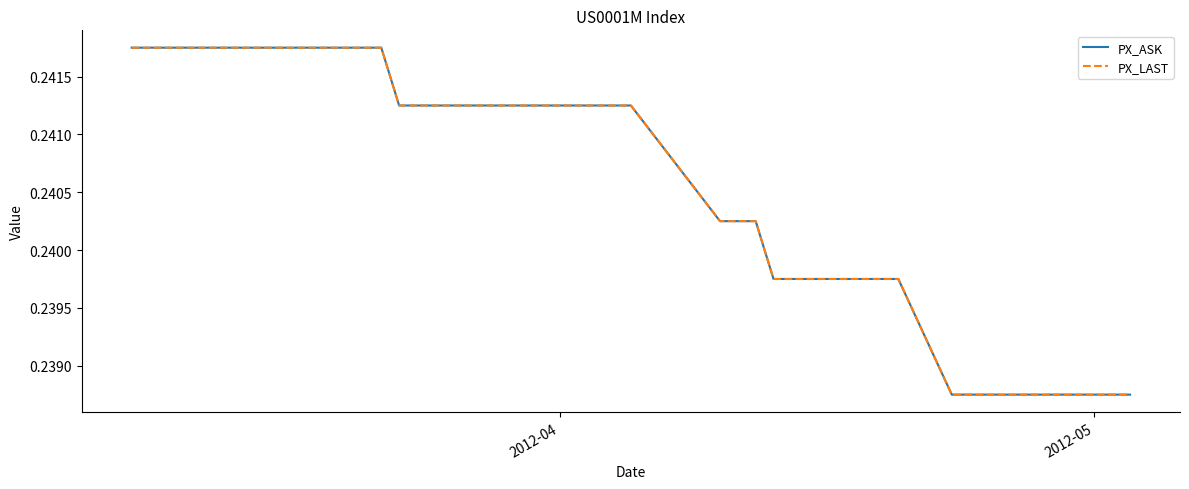

Does the chart display data point markers on the line(s)?

No